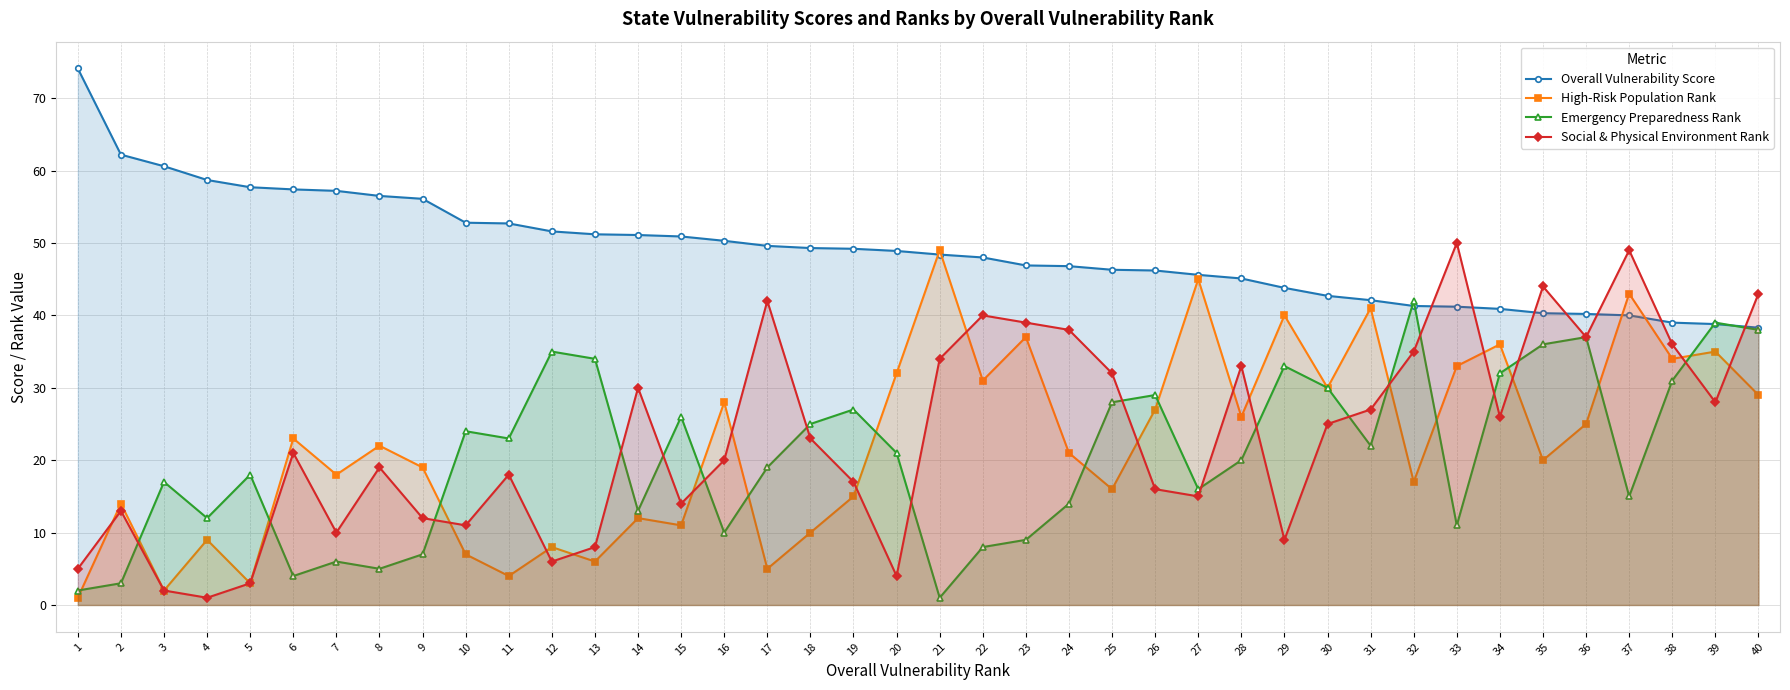

At which category does Social & Physical Environment Rank reach its first local valley?

4